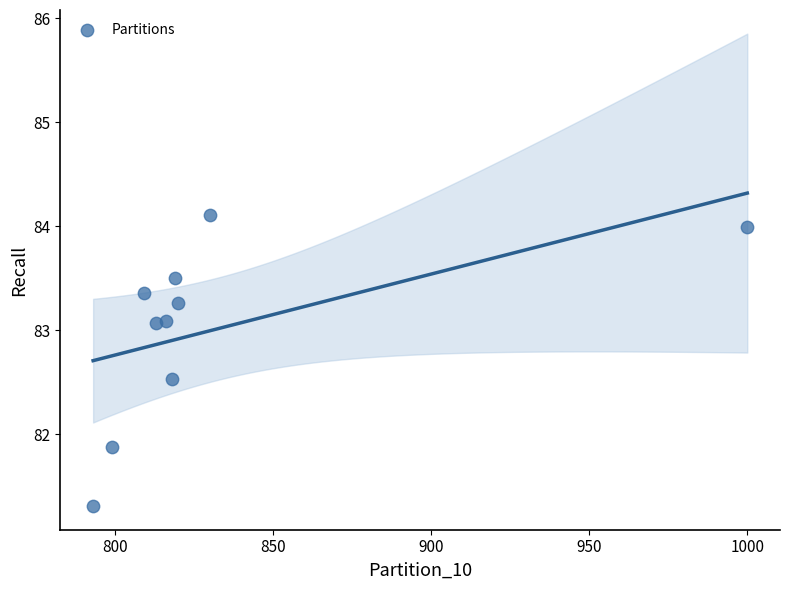

What is the range of Y values (max minus min)?

2.8